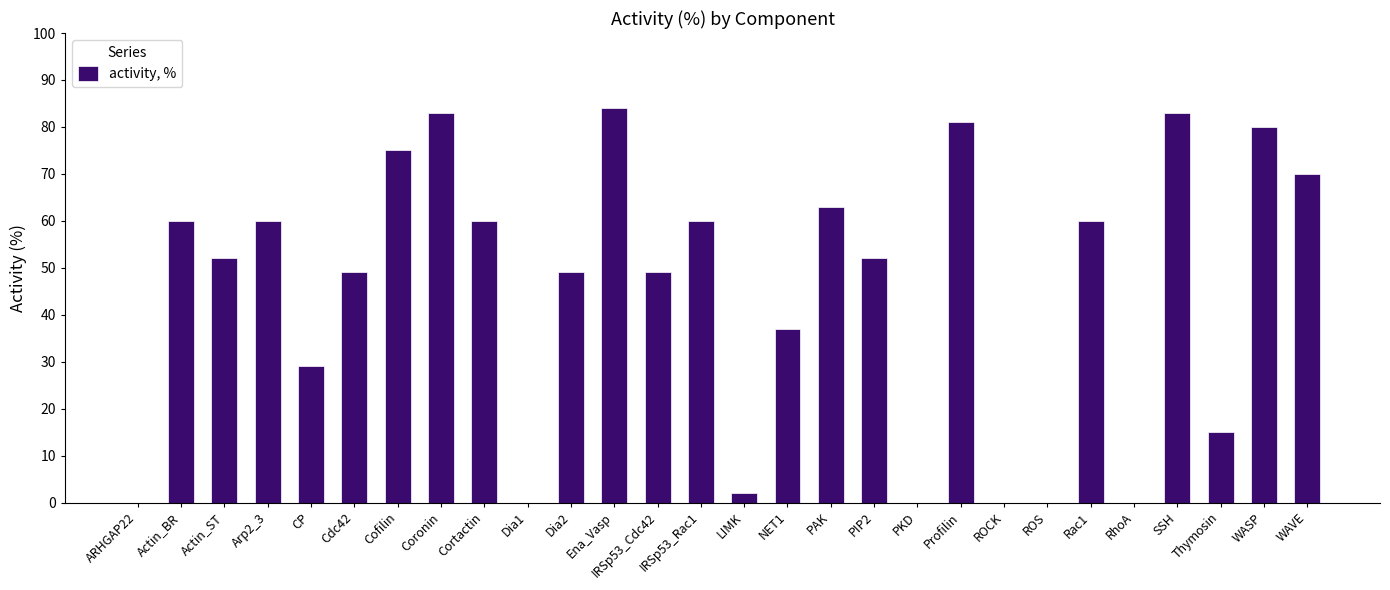

Reading left to right, what are all the values shown in this chart?

ARHGAP22=0	Actin_BR=60	Actin_ST=52	Arp2_3=60	CP=29	Cdc42=49	Cofilin=75	Coronin=83	Cortactin=60	Dia1=0	Dia2=49	Ena_Vasp=84	IRSp53_Cdc42=49	IRSp53_Rac1=60	LIMK=2	NET1=37	PAK=63	PIP2=52	PKD=0	Profilin=81	ROCK=0	ROS=0	Rac1=60	RhoA=0	SSH=83	Thymosin=15	WASP=80	WAVE=70